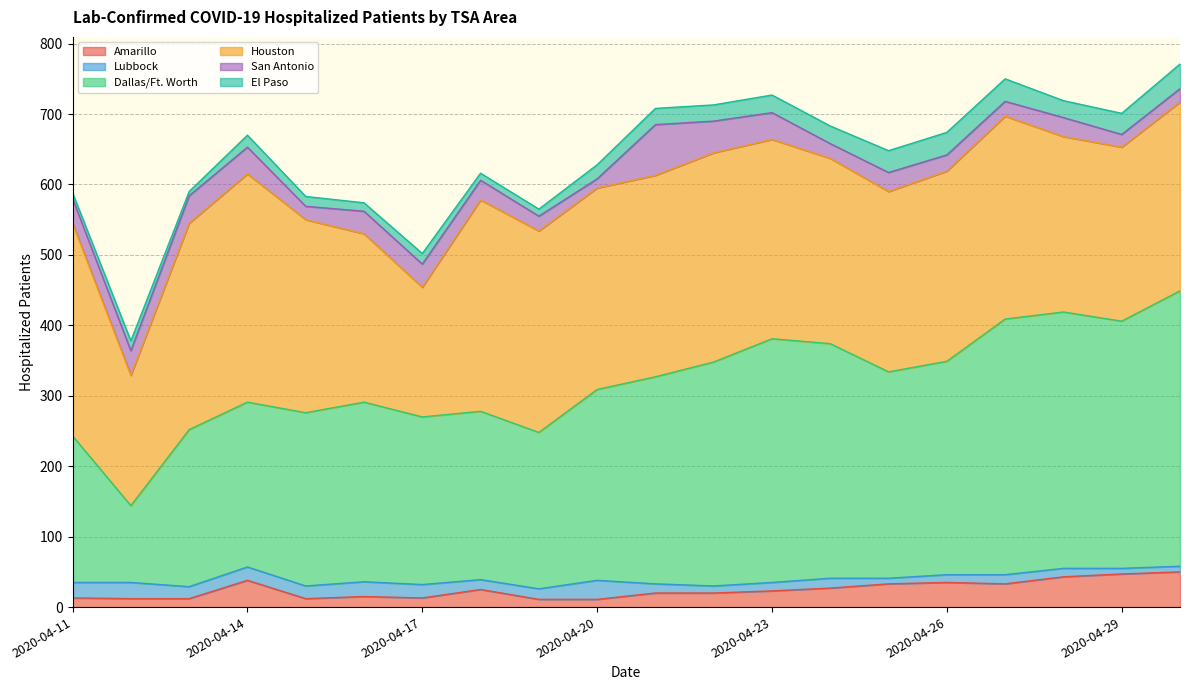

What are all the series names shown in the legend?

Amarillo, Lubbock, Dallas/Ft. Worth, Houston, San Antonio, El Paso